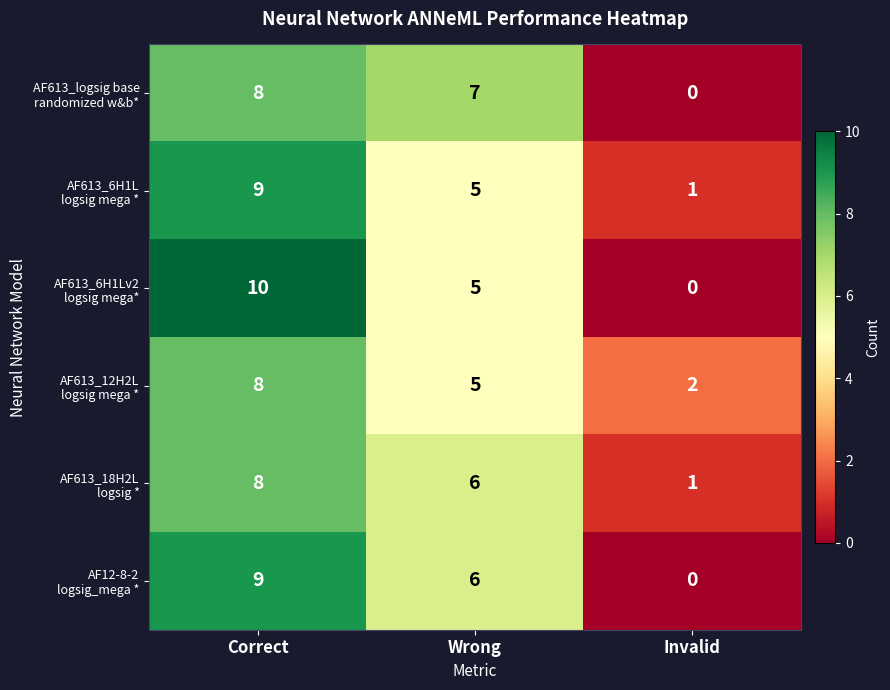

At which category is the sum across all series the highest?

Correct